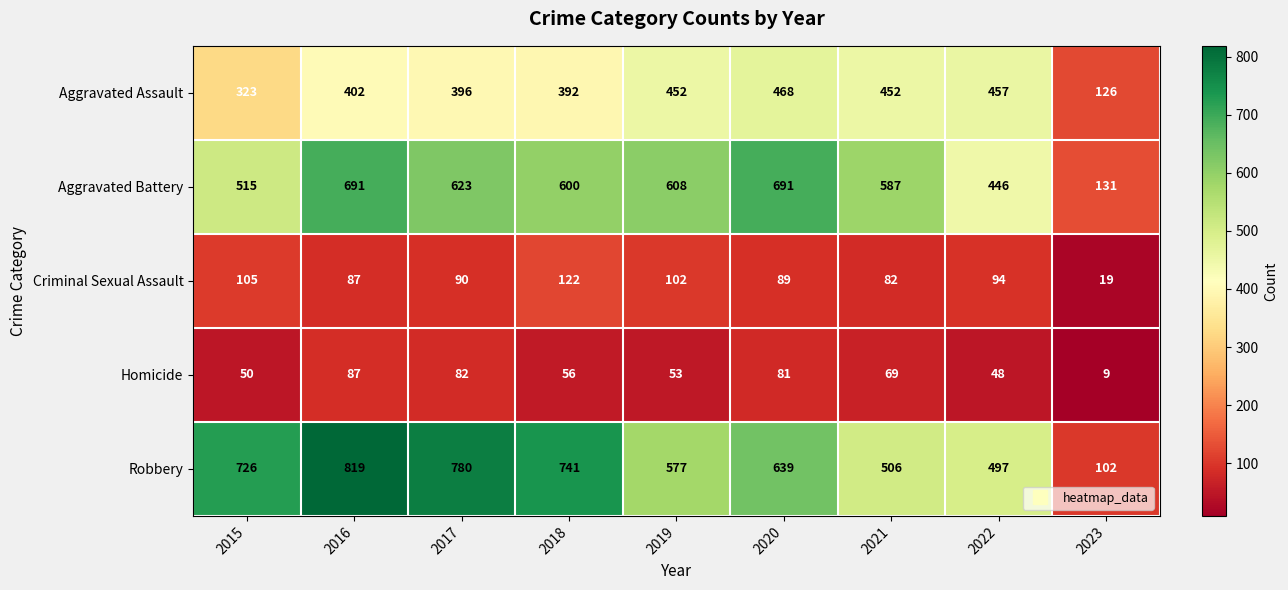

Which series changed the most between 2017 and 2023?

Robbery